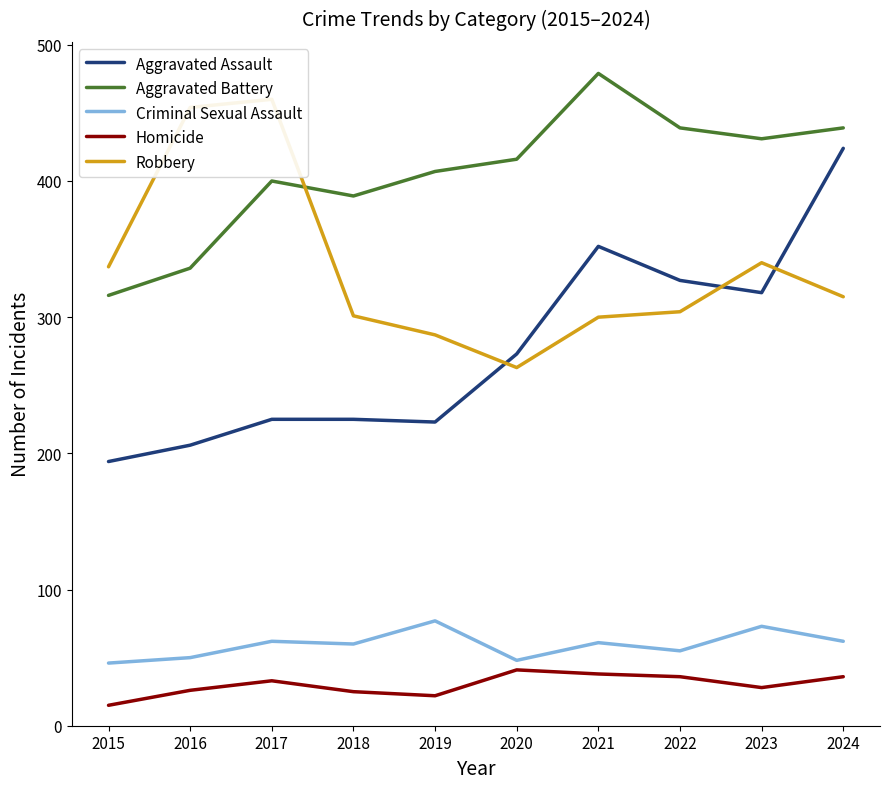

At which category is the sum across all series the highest?

2024